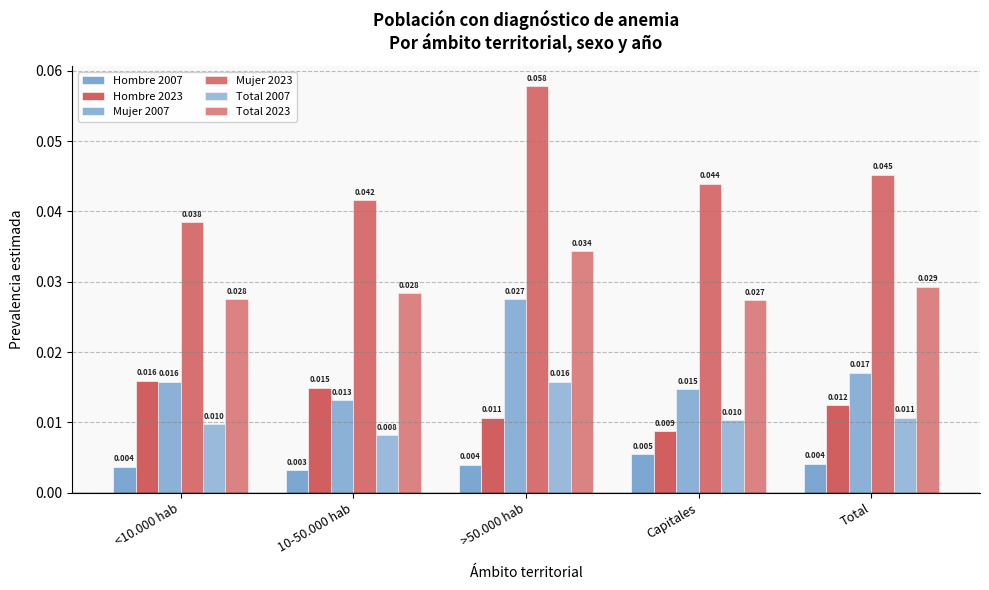

The Mujer 2007 series shows 0.0 at Capitales. True or false?

False